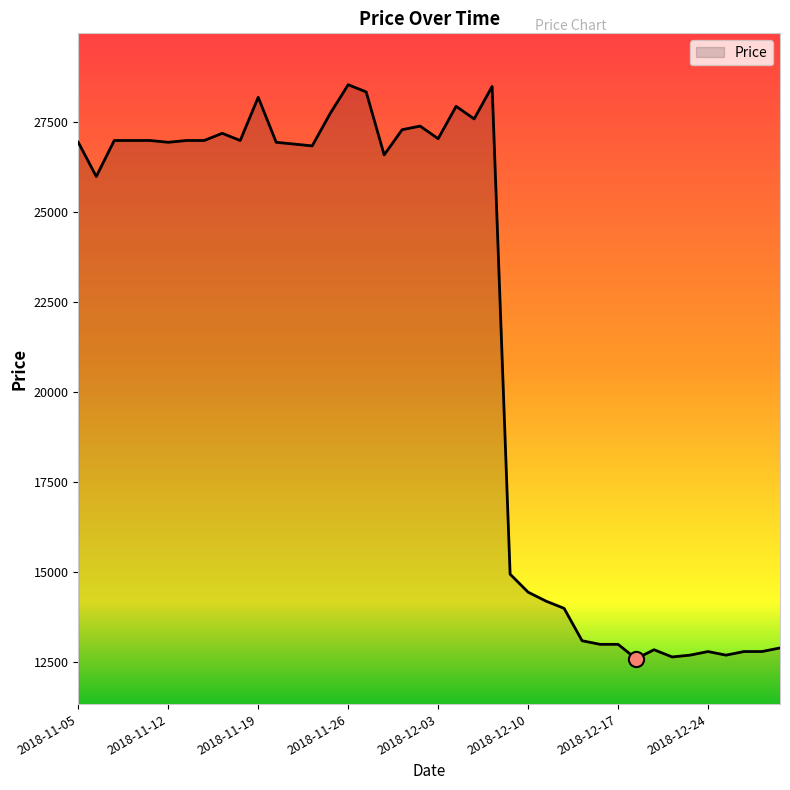

What is the maximum value shown in the chart?

28550